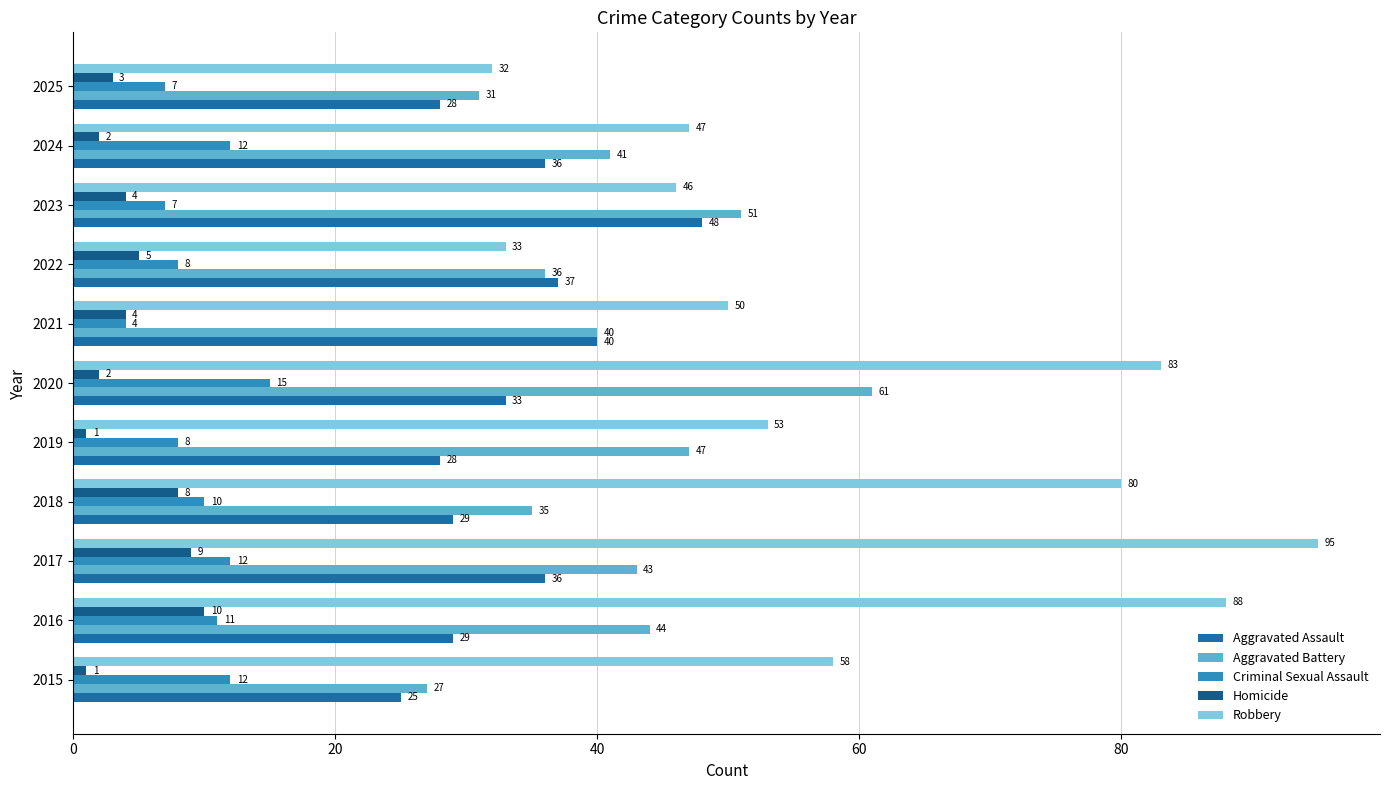

Count the number of categories in the chart.

11